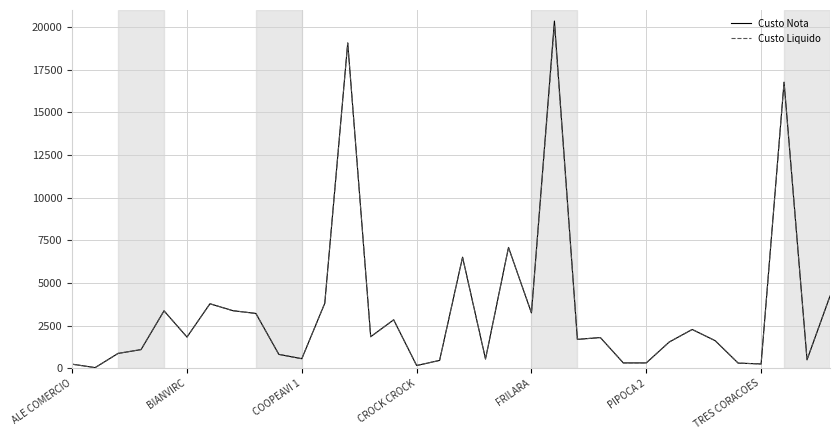

What is the highest value of the Custo Liquido series?

20125.4